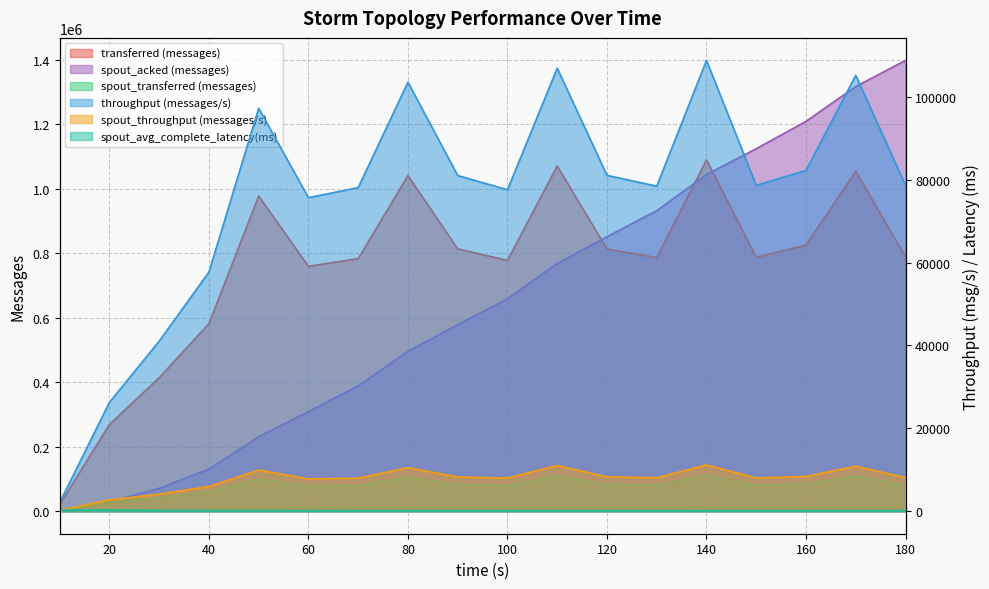

True or false: spout_transferred (messages) and spout_acked (messages) intersect in this chart.

False